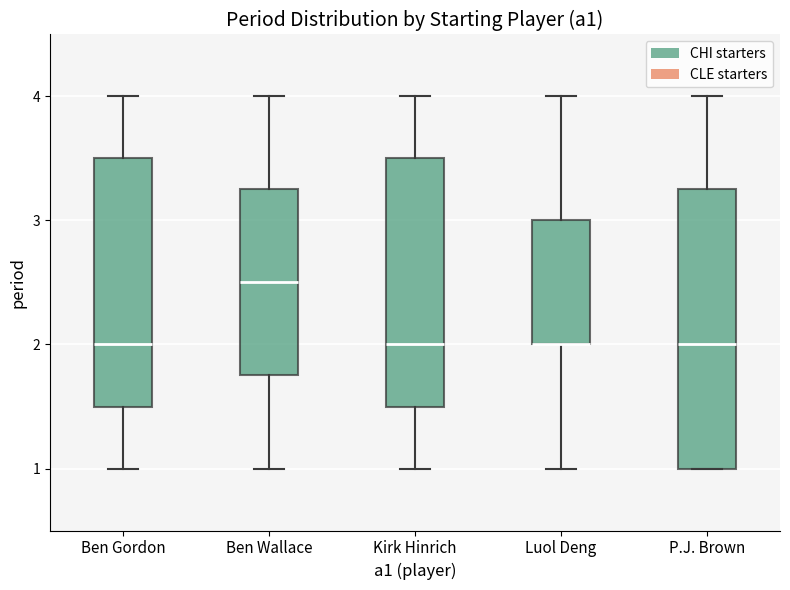

Where is the upper edge of the box for Ben Gordon on the y-axis? The values are not printed on the chart, so give them approximately, as read against the axis.

3.5